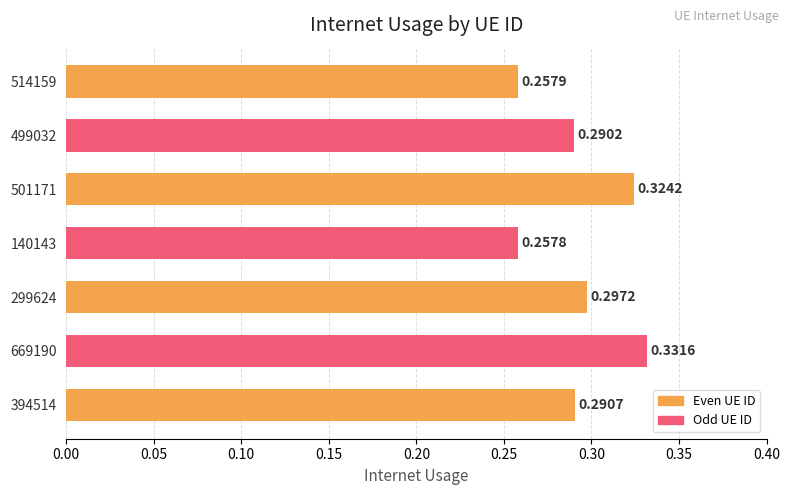

What is the sum of all values?

2.0